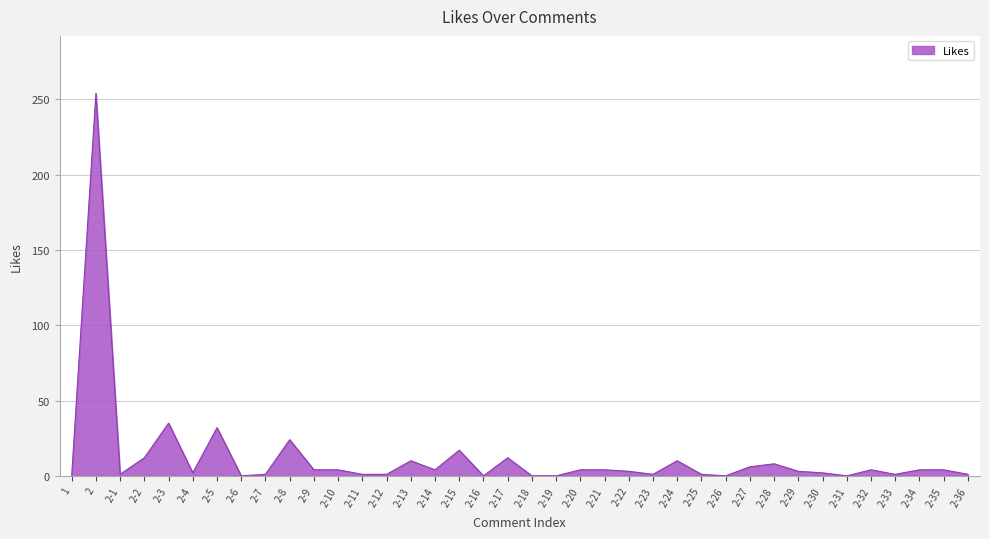

What is the difference between the maximum and minimum values?

254